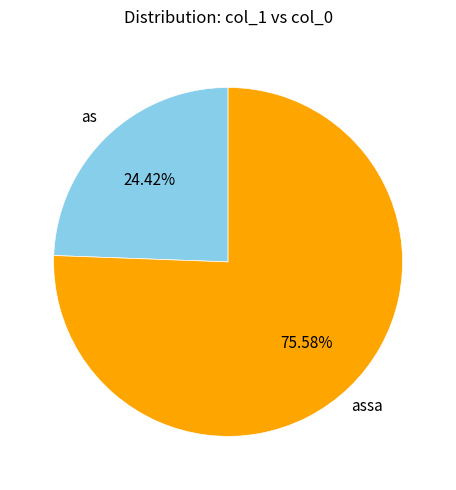

True or false: assa accounts for 66% of the total.

False